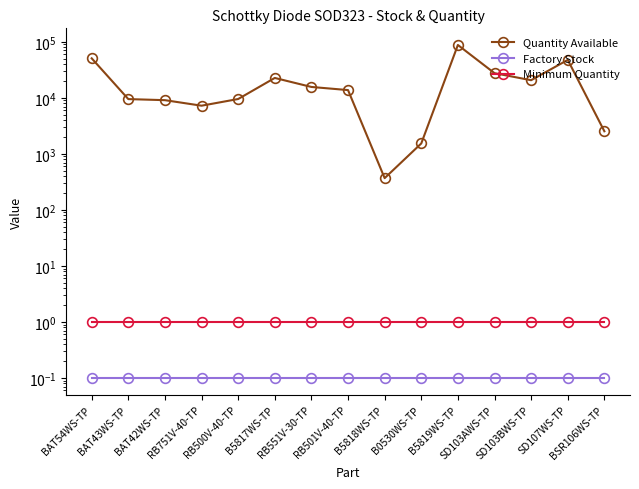

Does the chart display data point markers on the line(s)?

Yes